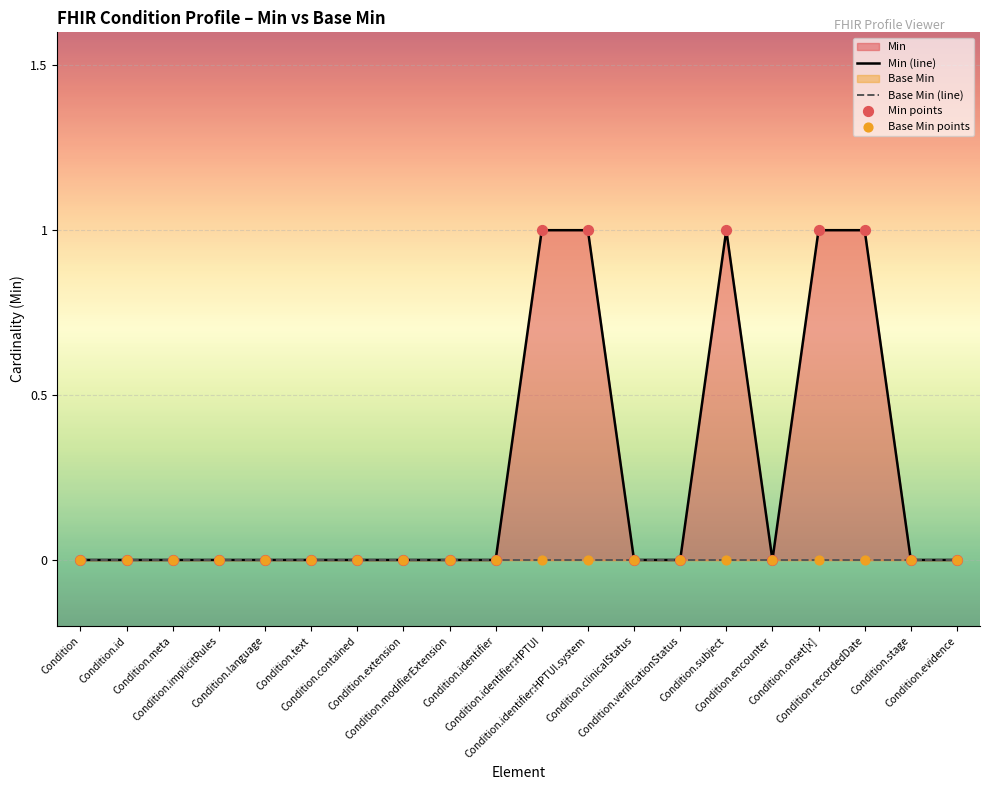

Which series has the largest total across all categories?

Min (line)